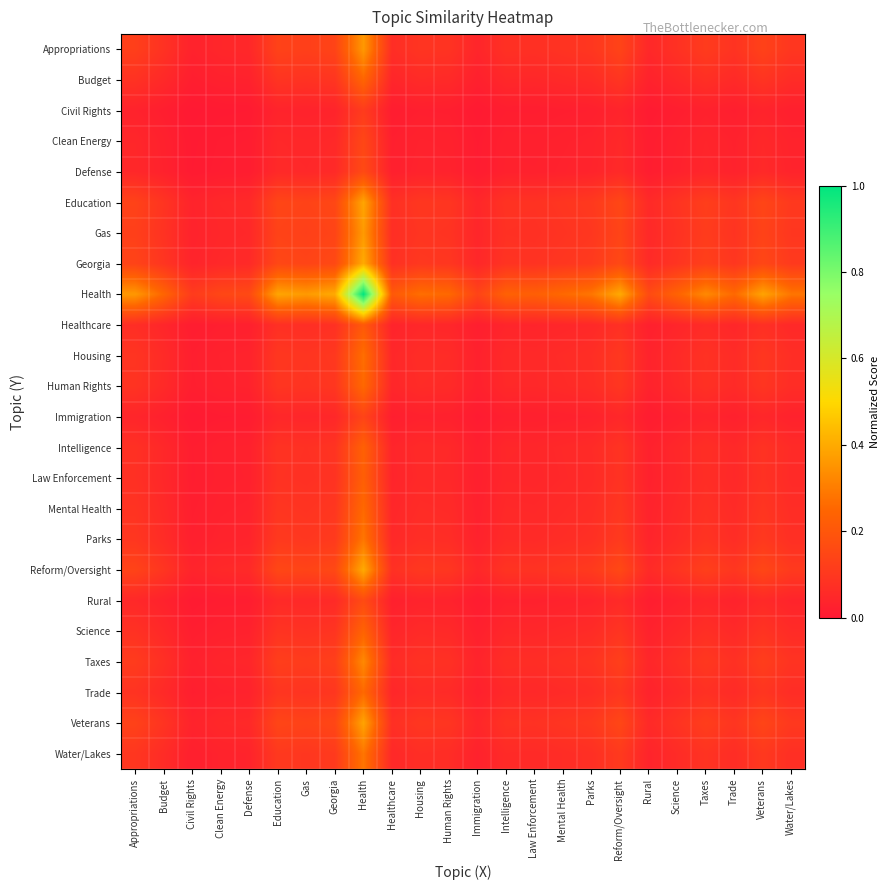

At which category is the sum across all series the highest?

Health